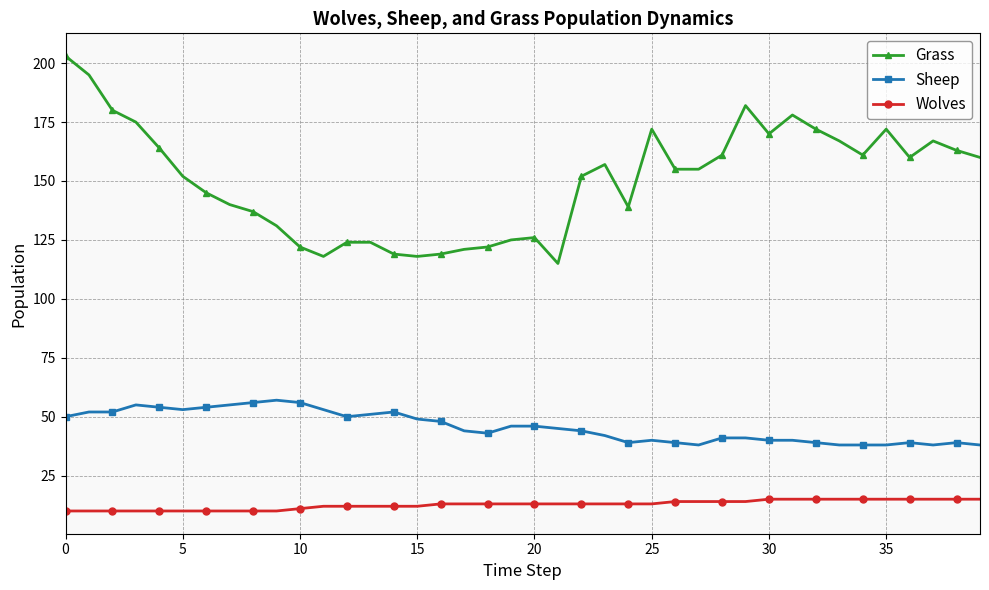

Reading right to left, what are all the values shown in this chart?

Grass: 160	163	167	160	172	161	167	172	178	170	182	161	155	155	172	139	157	152	115	126	125	122	121	119	118	119	124	124	118	122	131	137	140	145	152	164	175	180	195	203
Sheep: 38	39	38	39	38	38	38	39	40	40	41	41	38	39	40	39	42	44	45	46	46	43	44	48	49	52	51	50	53	56	57	56	55	54	53	54	55	52	52	50
Wolves: 15	15	15	15	15	15	15	15	15	15	14	14	14	14	13	13	13	13	13	13	13	13	13	13	12	12	12	12	12	11	10	10	10	10	10	10	10	10	10	10